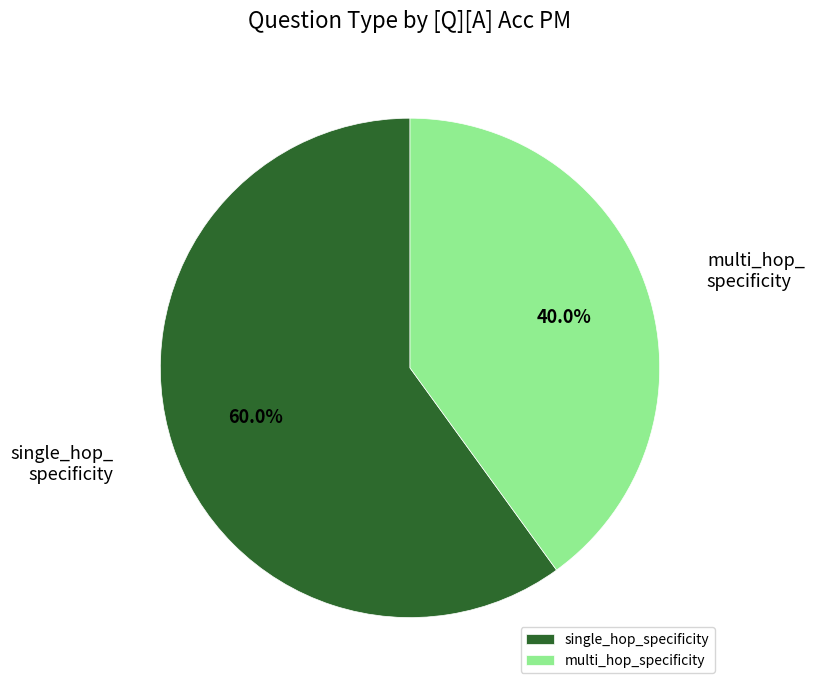

To the nearest percent, what is the combined percentage of single_hop_specificity and multi_hop_specificity?

100%